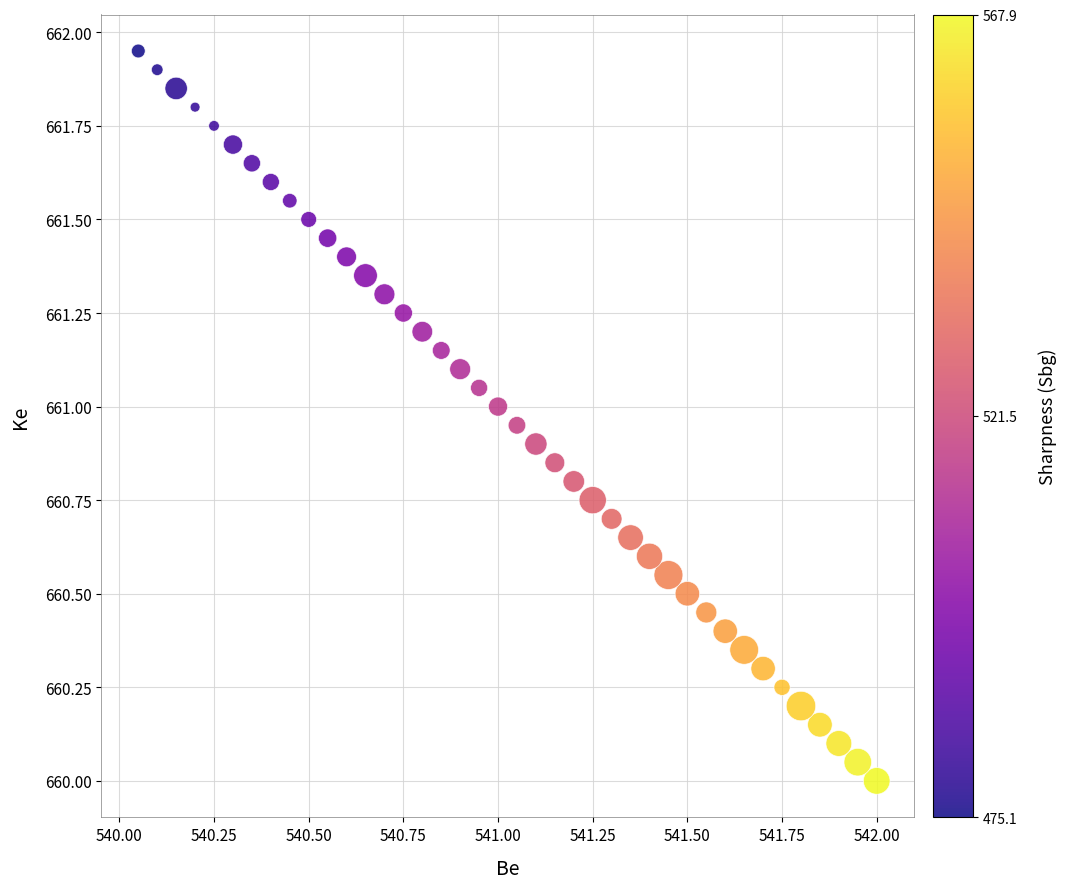

What is the range of X values (max minus min)?

2.0